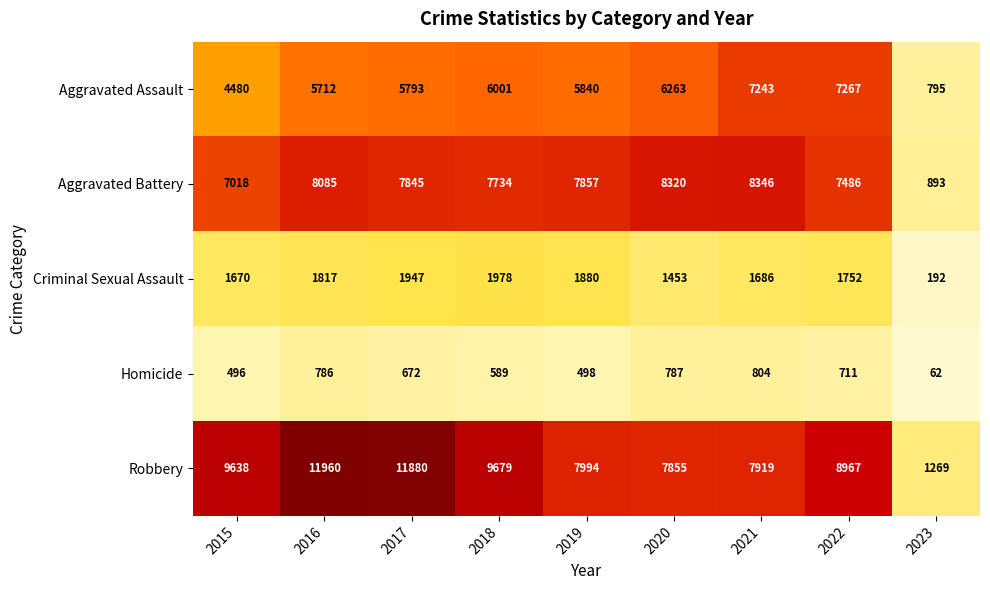

Rank the series at 2019 from lowest to highest value.

Homicide, Criminal Sexual Assault, Aggravated Assault, Aggravated Battery, Robbery